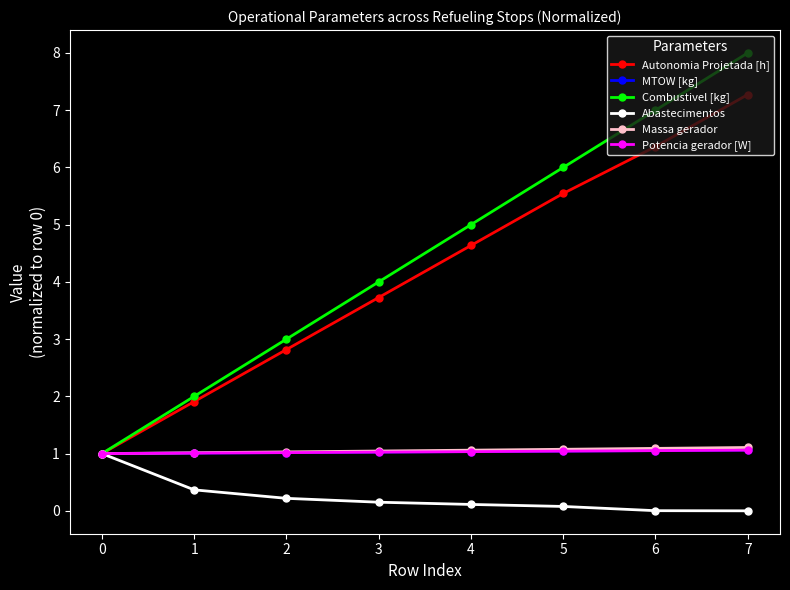

At which category is the sum across all series the highest?

7